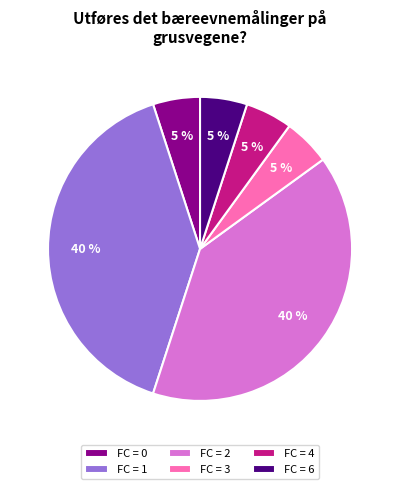

Does any single category account for the majority?

No